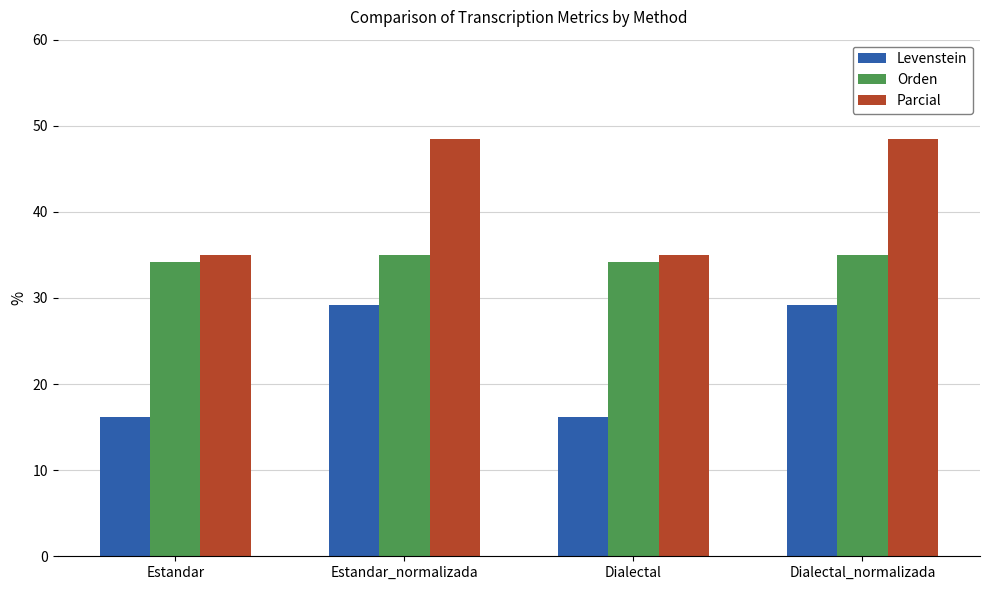

What is the difference between the highest and lowest values at Dialectal_normalizada?

19.3